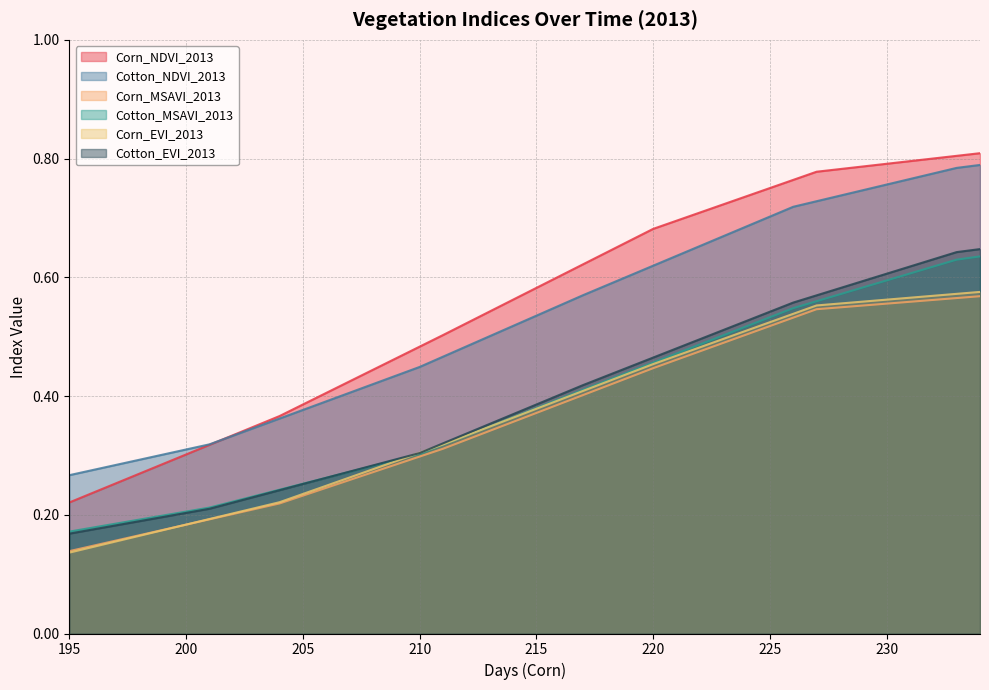

Count the number of data series in this chart.

6